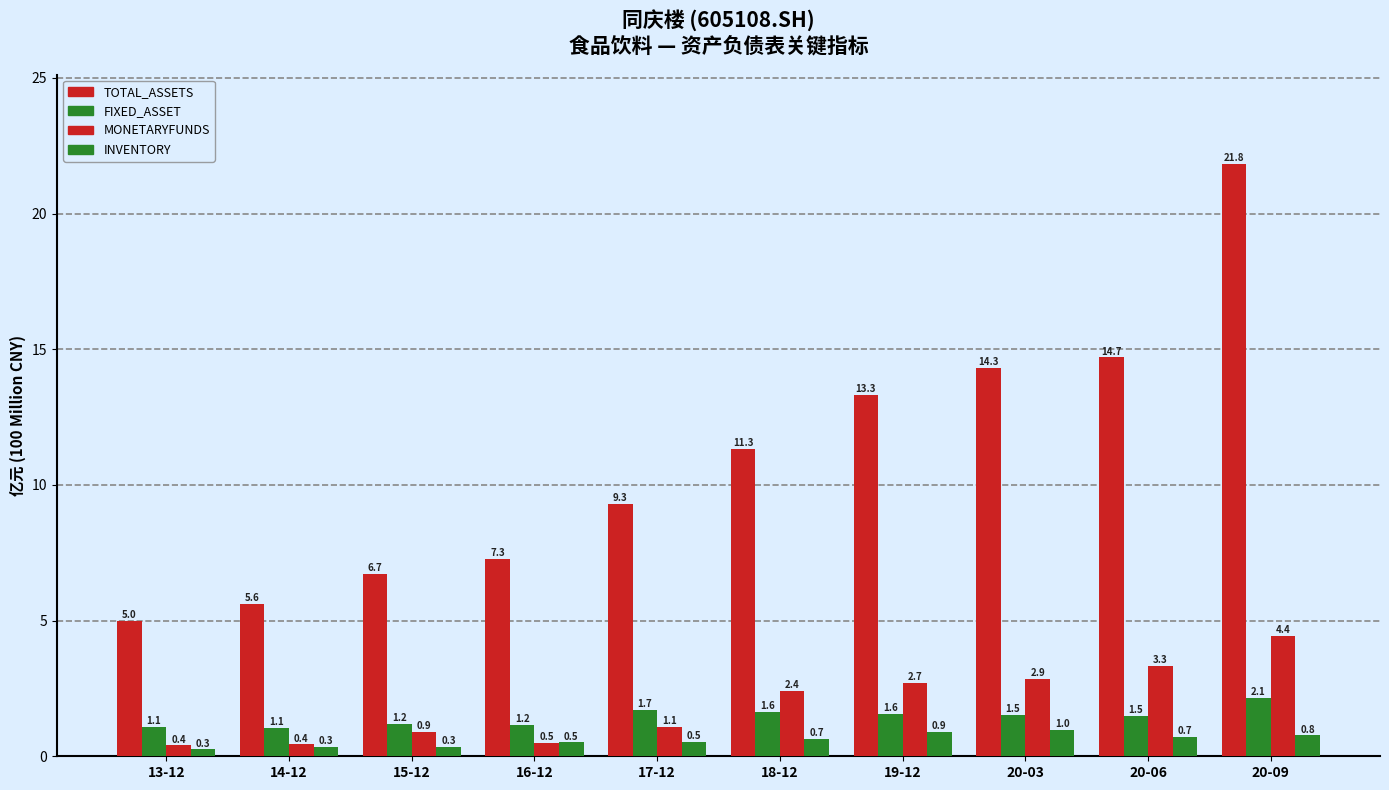

What is the average value of the MONETARYFUNDS series?

1.9